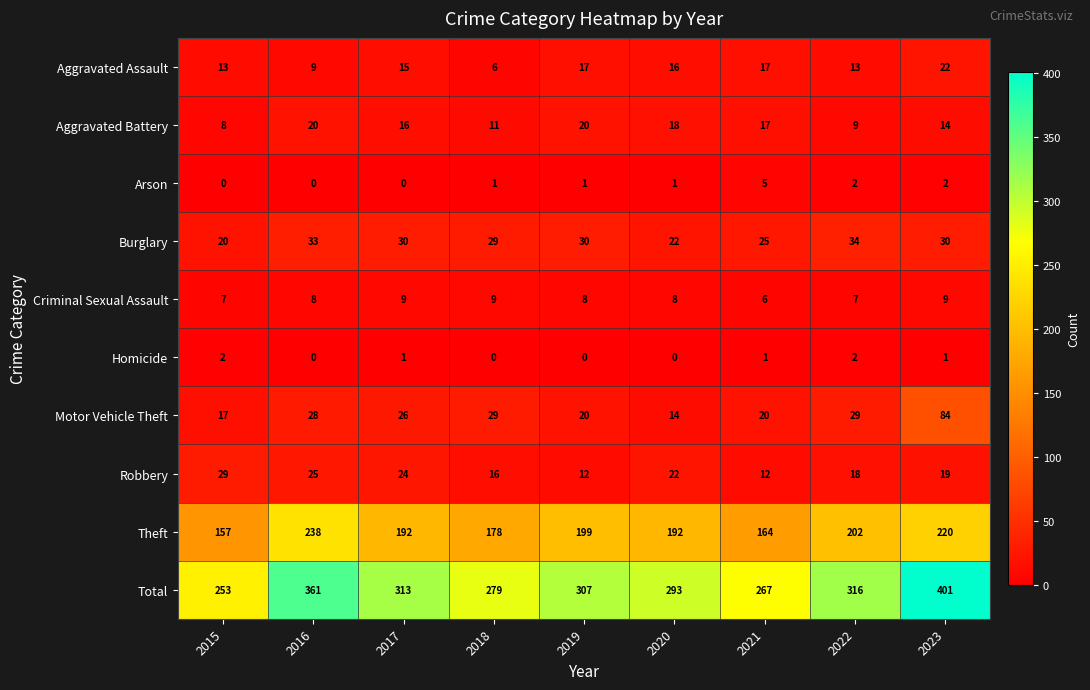

Which series has the largest total across all categories?

Total